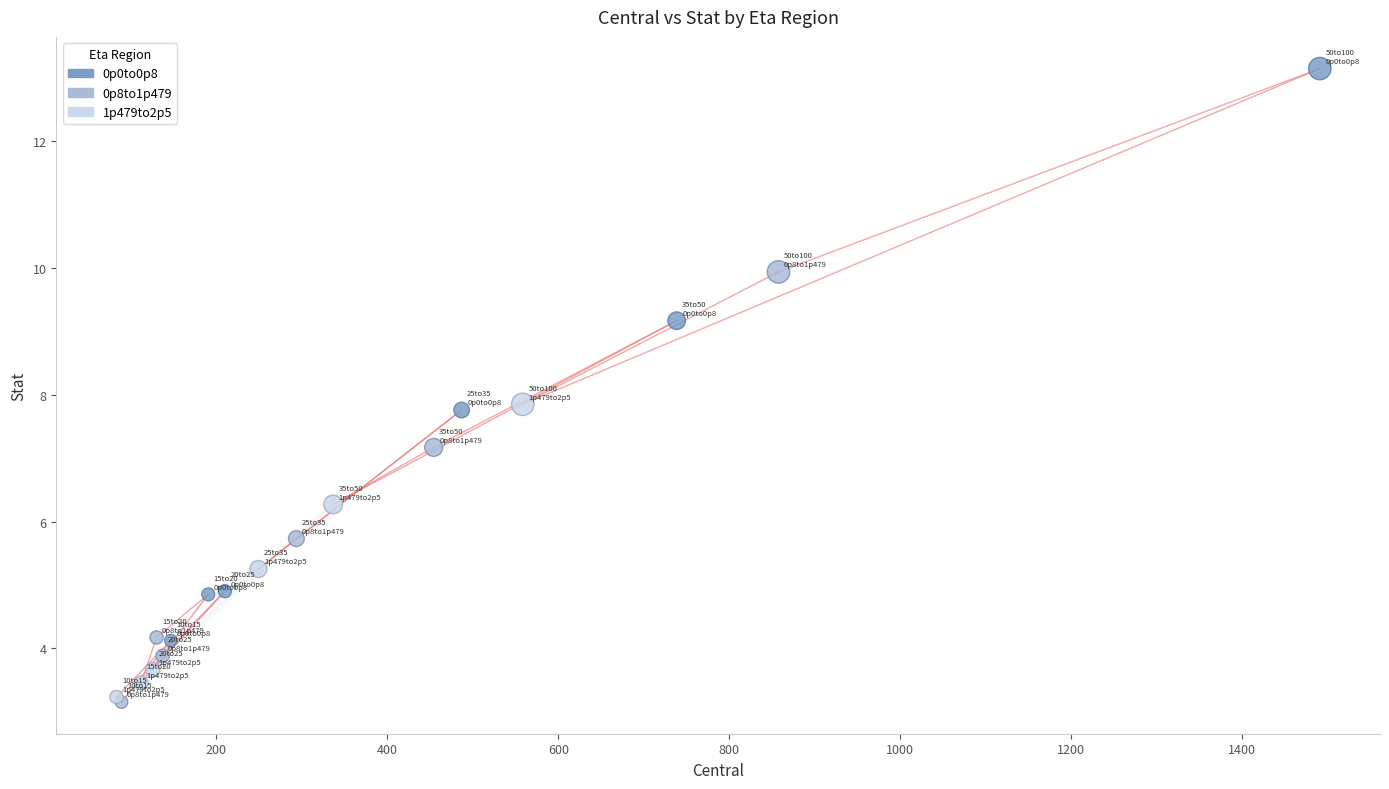

What are all the series names shown in the legend?

0p0to0p8, 0p8to1p479, 1p479to2p5